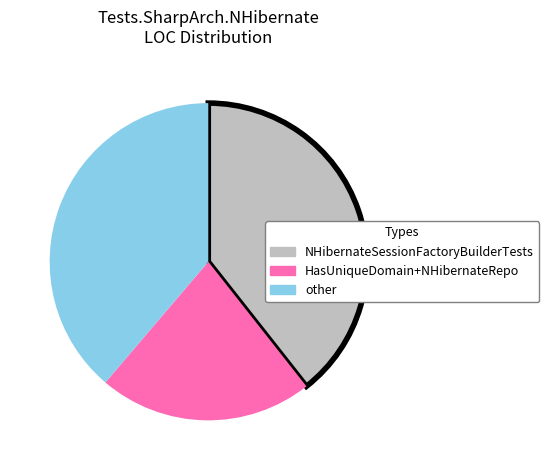

What is the largest slice in the pie chart?

NHibernateSessionFactoryBuilderTests